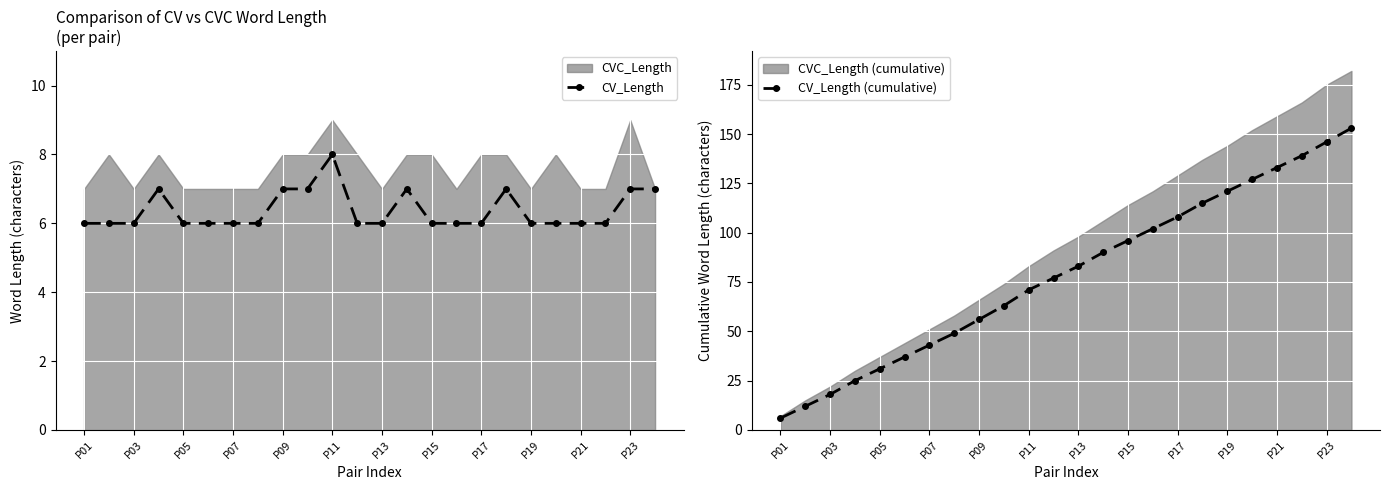

What is the difference between the maximum and minimum values in the CV_Length series?

2